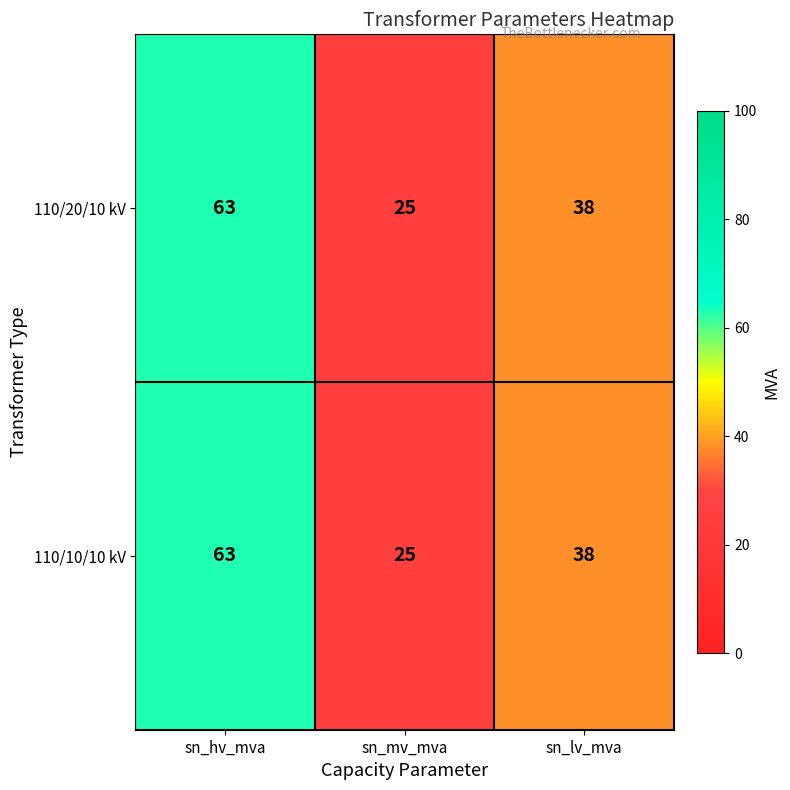

What is the minimum value shown in the chart?

25